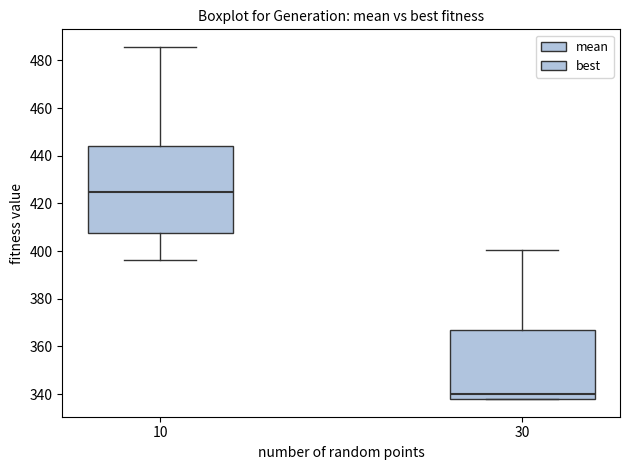

Where does the median line of the box at x = 10 sit on the y-axis? The values are not printed on the chart, so give them approximately, as read against the axis.

424